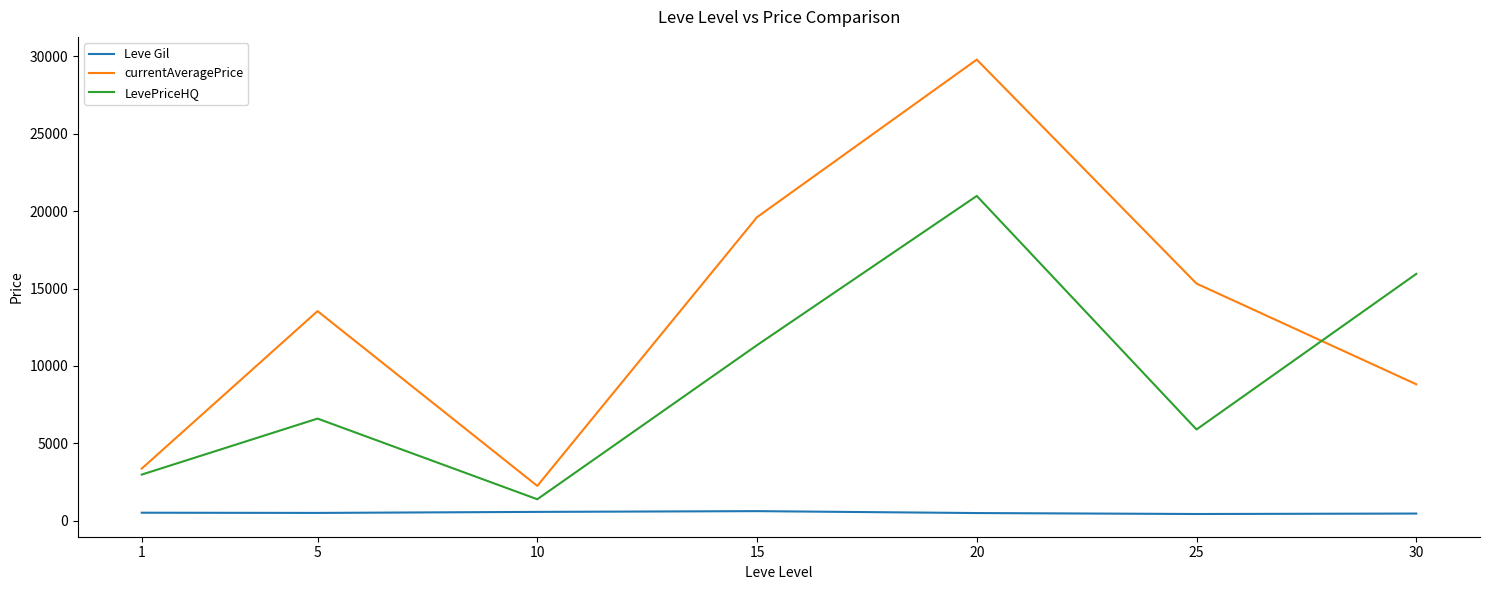

What is the maximum value shown in the chart?

29788.6